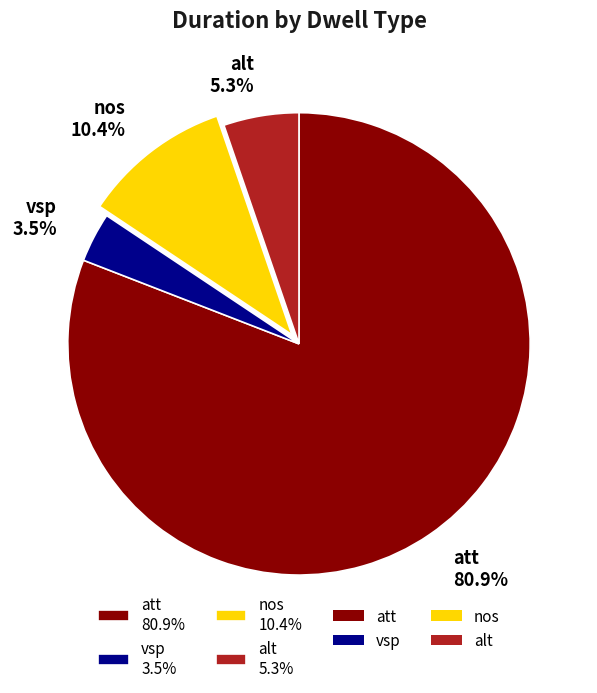

How many segments does this pie chart have?

4